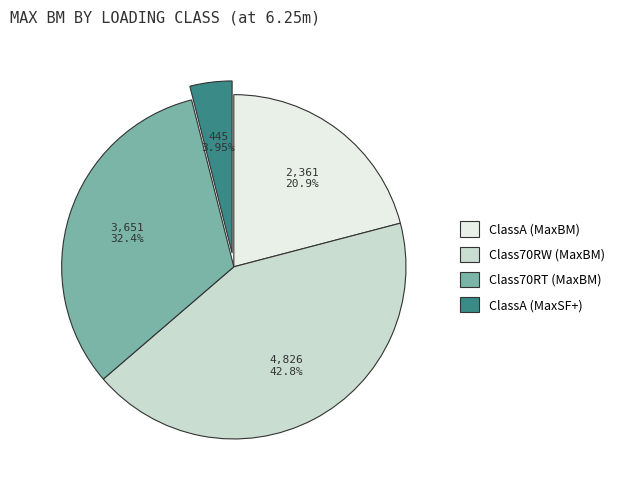

Combined, do Class70RW (MaxBM) and ClassA (MaxSF+) account for over 50%?

No